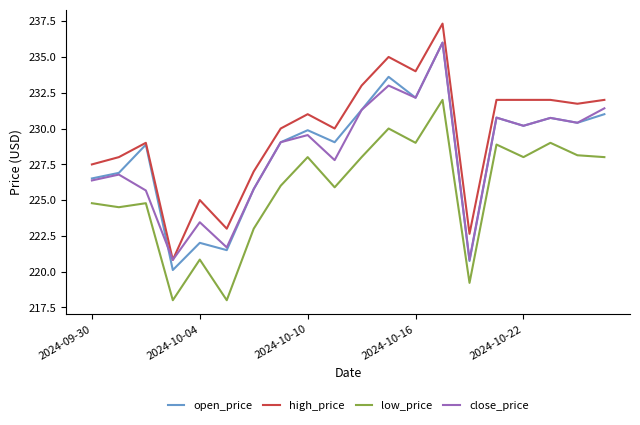

True or false: low_price and high_price intersect in this chart.

False